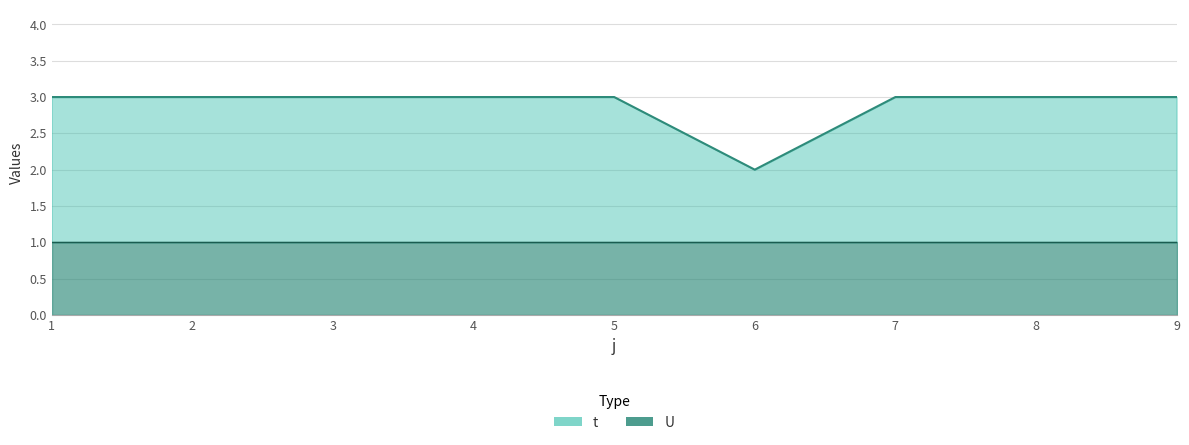

The value at 2 is 5. True or false?

False